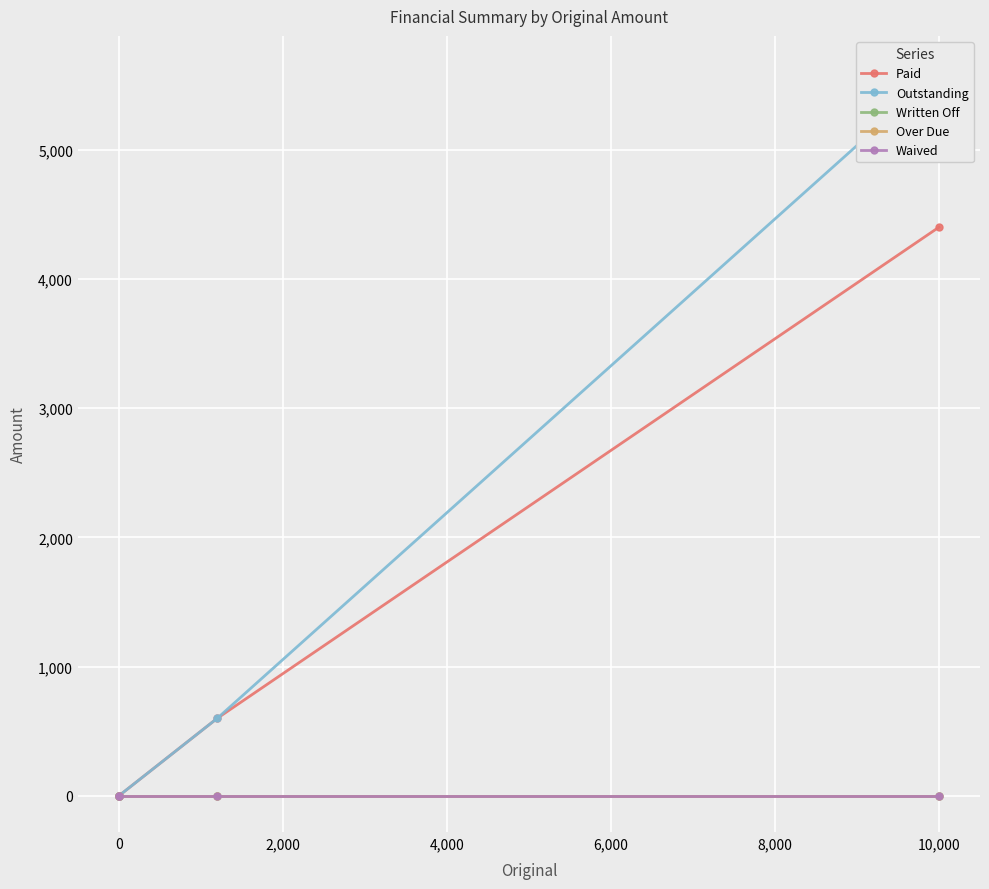

Is the value of Paid at 0 greater than the value of Waived at 2,000?

Yes